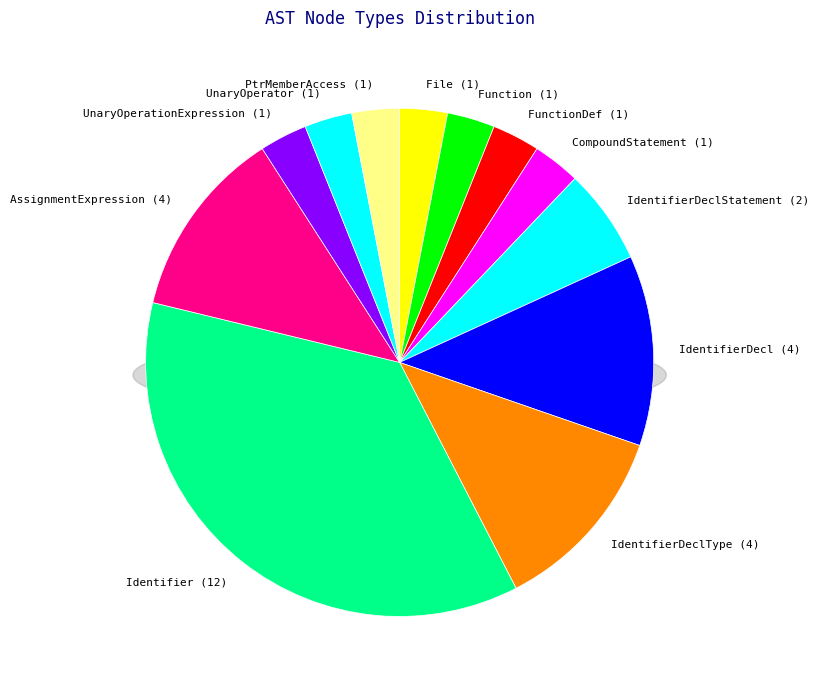

What percentage do IdentifierDecl and IdentifierDeclStatement together represent?

18.2%